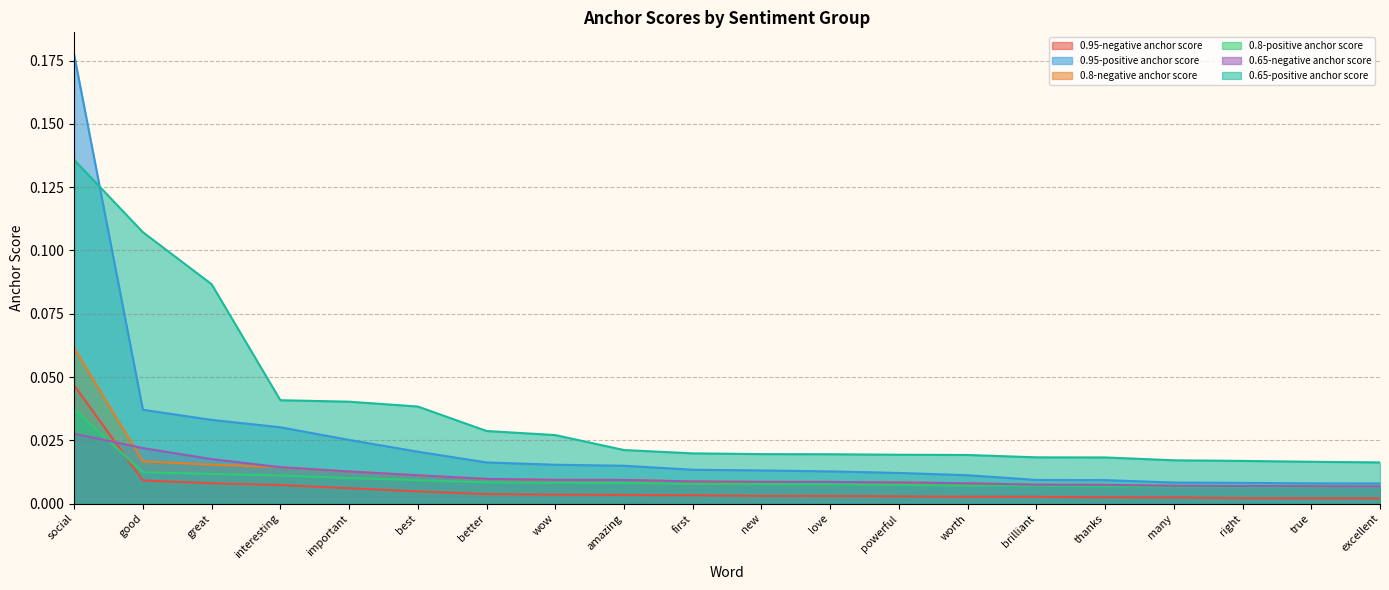

True or false: 0.8-positive anchor score and 0.95-positive anchor score intersect in this chart.

False